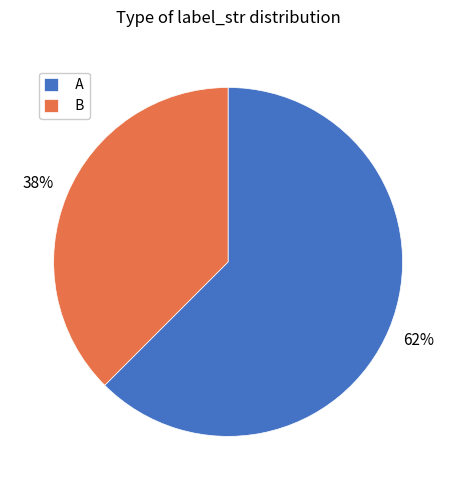

Is B the majority of the pie?

No